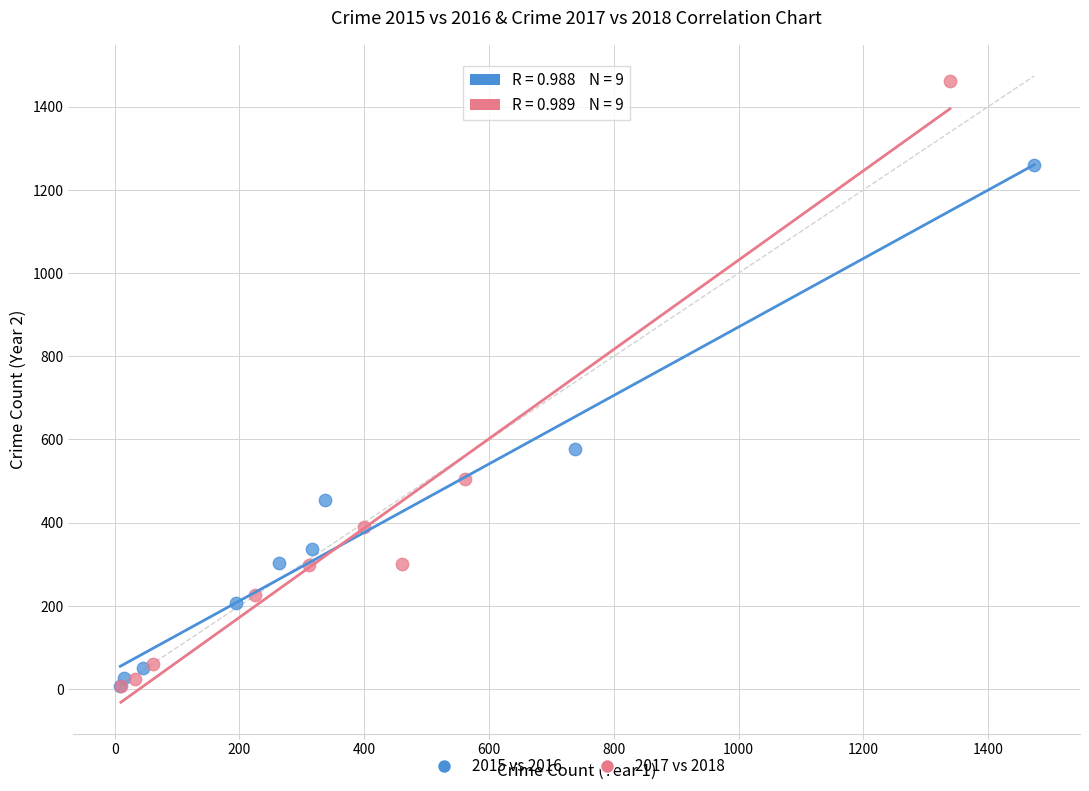

Which series has the widest spread of Y values?

2017 vs 2018